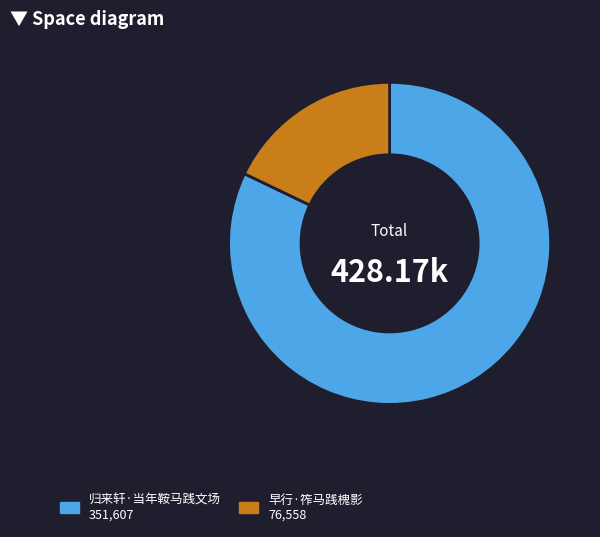

What is the ratio of the value at 归来轩·当年鞍马践文场 351,607 to the value at 早行·筰马践槐影 76,558?

4.6